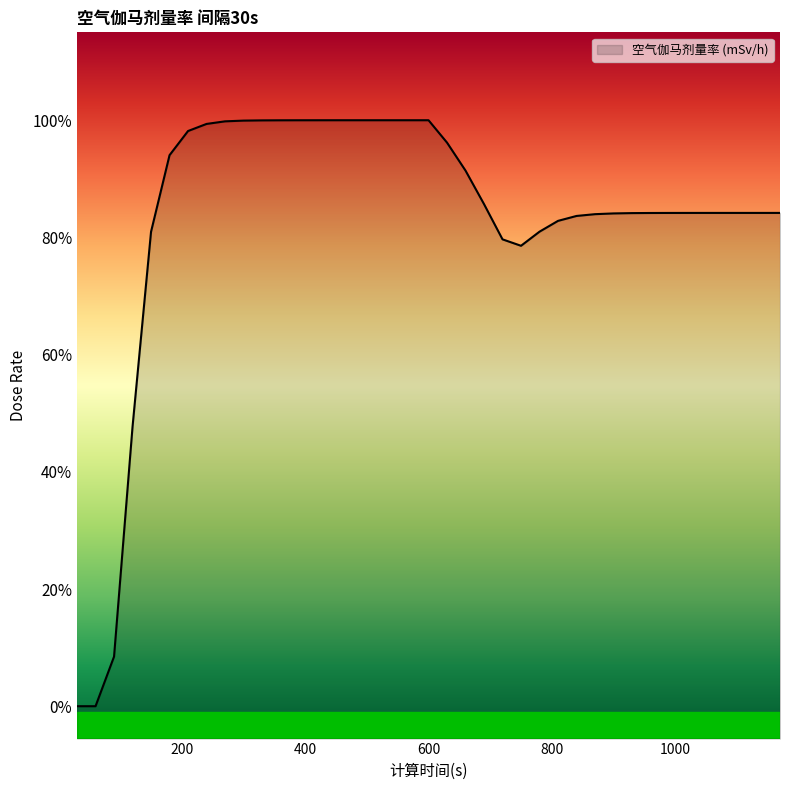

Does the chart display data point markers on the line(s)?

No